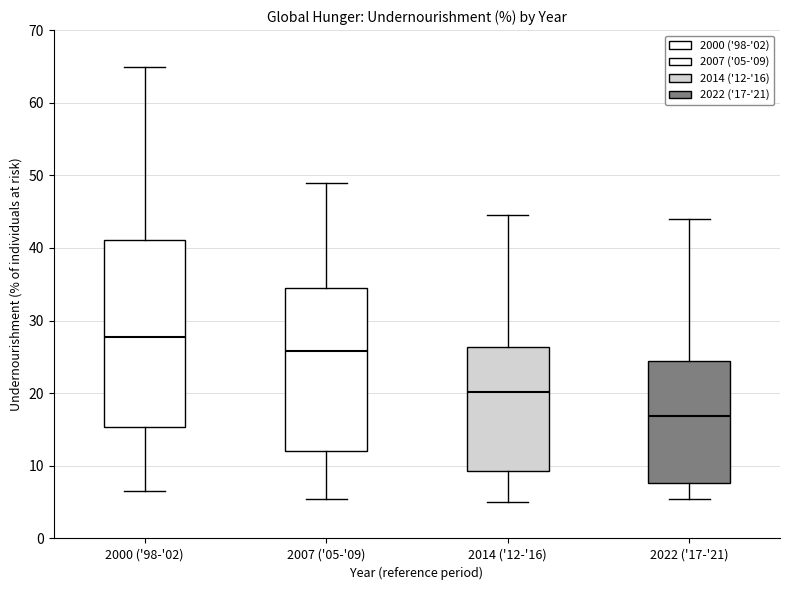

Which box has the highest median line?

2000 ('98-'02)